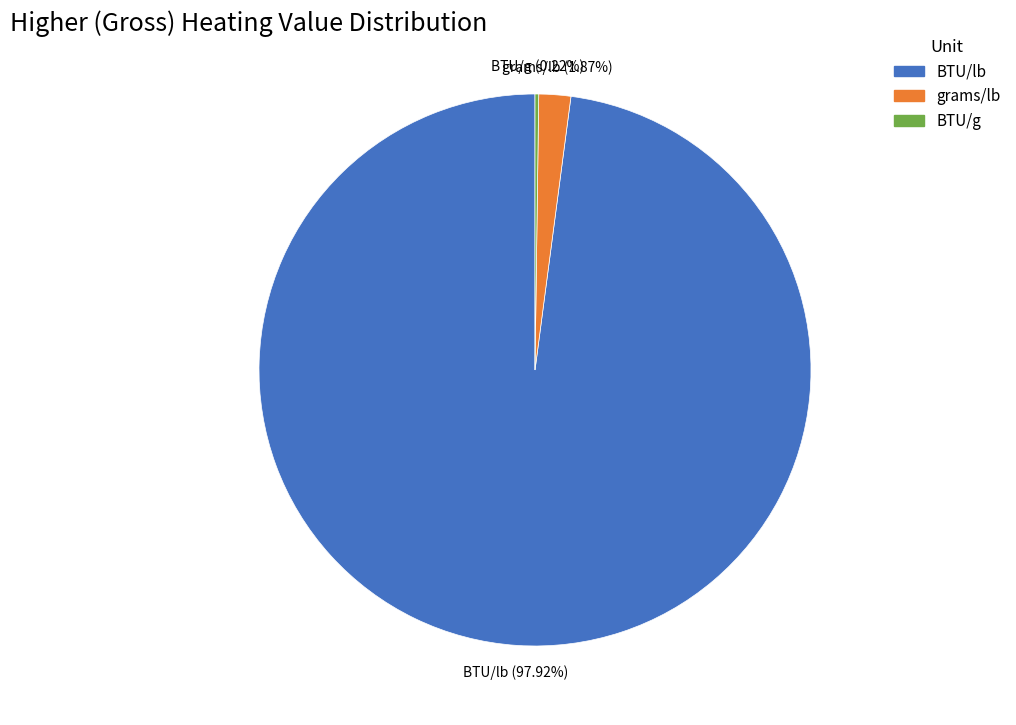

Which category has the biggest portion of the pie?

BTU/lb